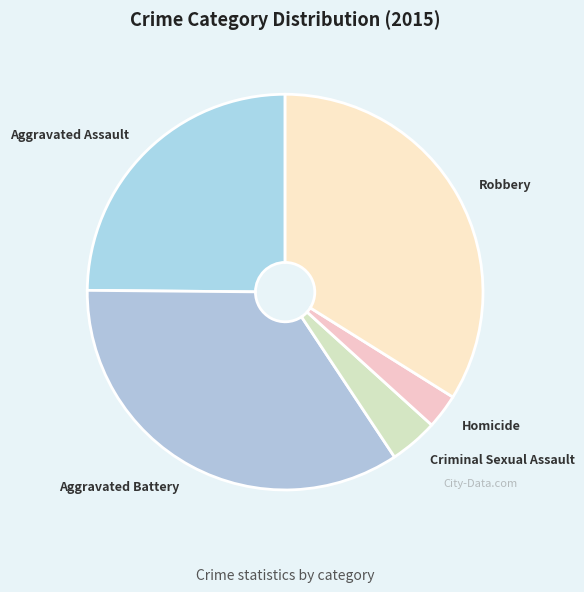

True or false: Aggravated Battery accounts for 34% of the total.

True